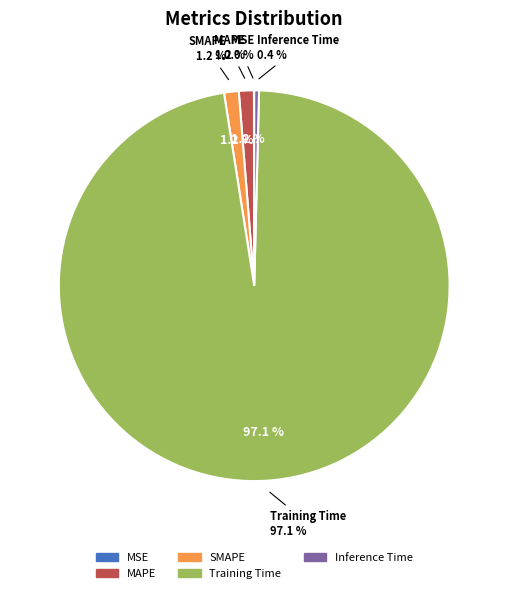

What percentage is the SMAPE slice, to the nearest percent?

1%